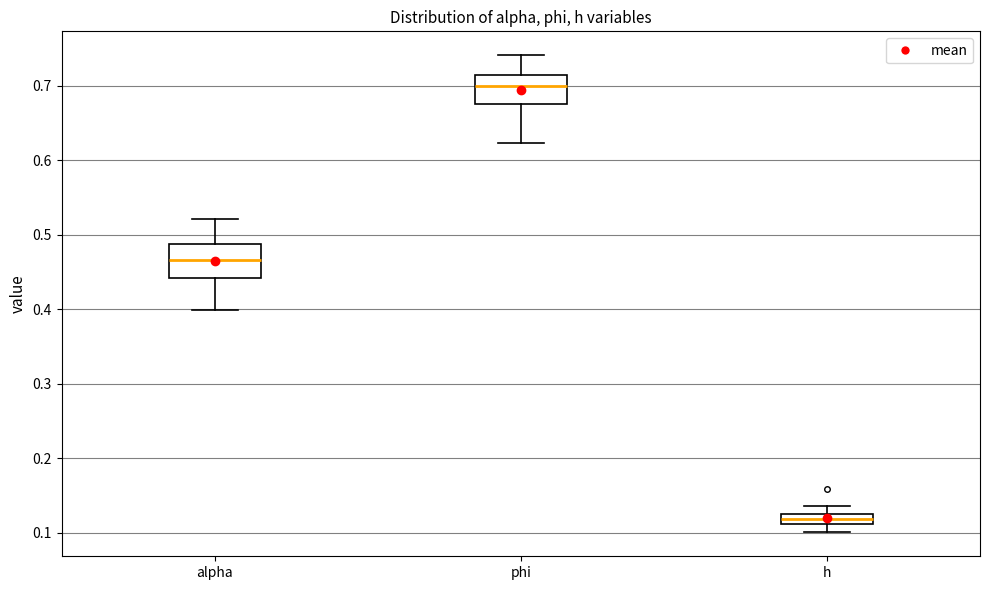

Which box's median line is the lowest?

h